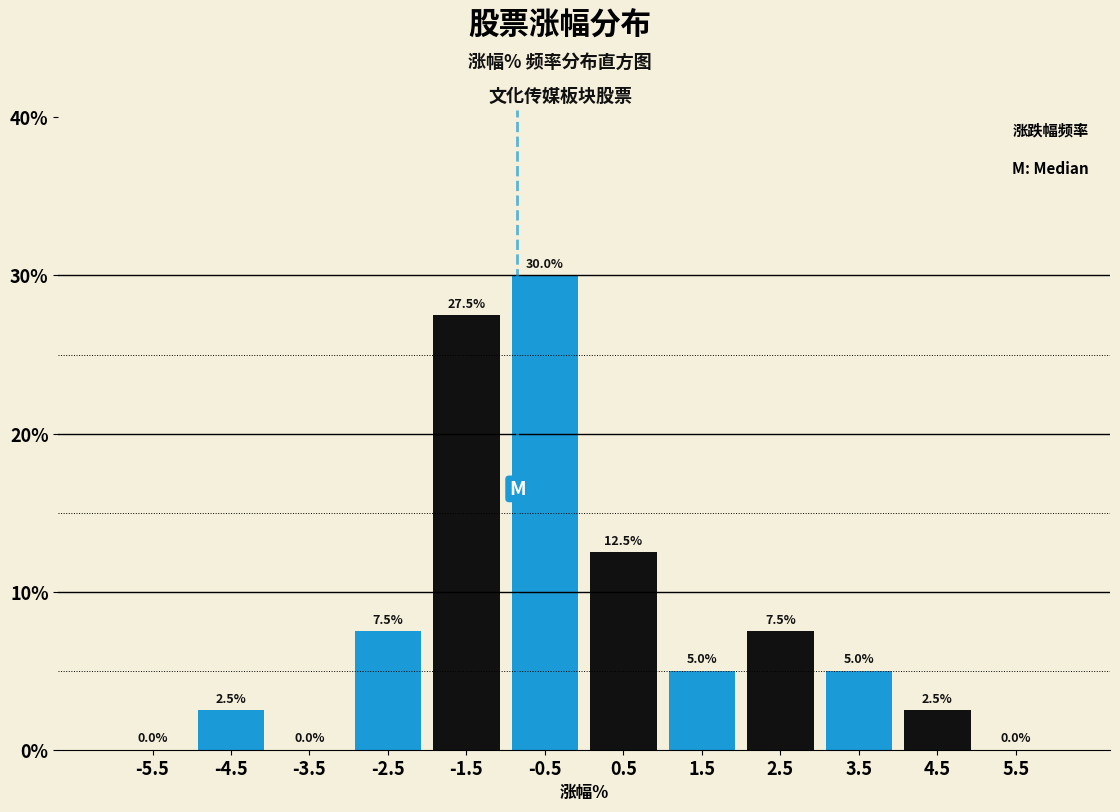

What is the height of the bar covering 4 to 5 on the x-axis?

2.5